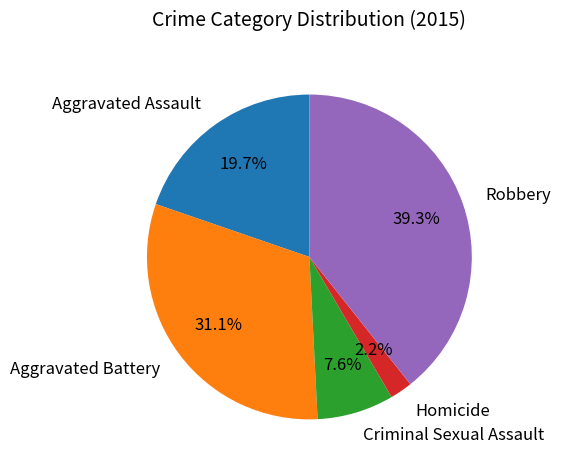

Rank the categories by value from highest to lowest.

Robbery, Aggravated Battery, Aggravated Assault, Criminal Sexual Assault, Homicide